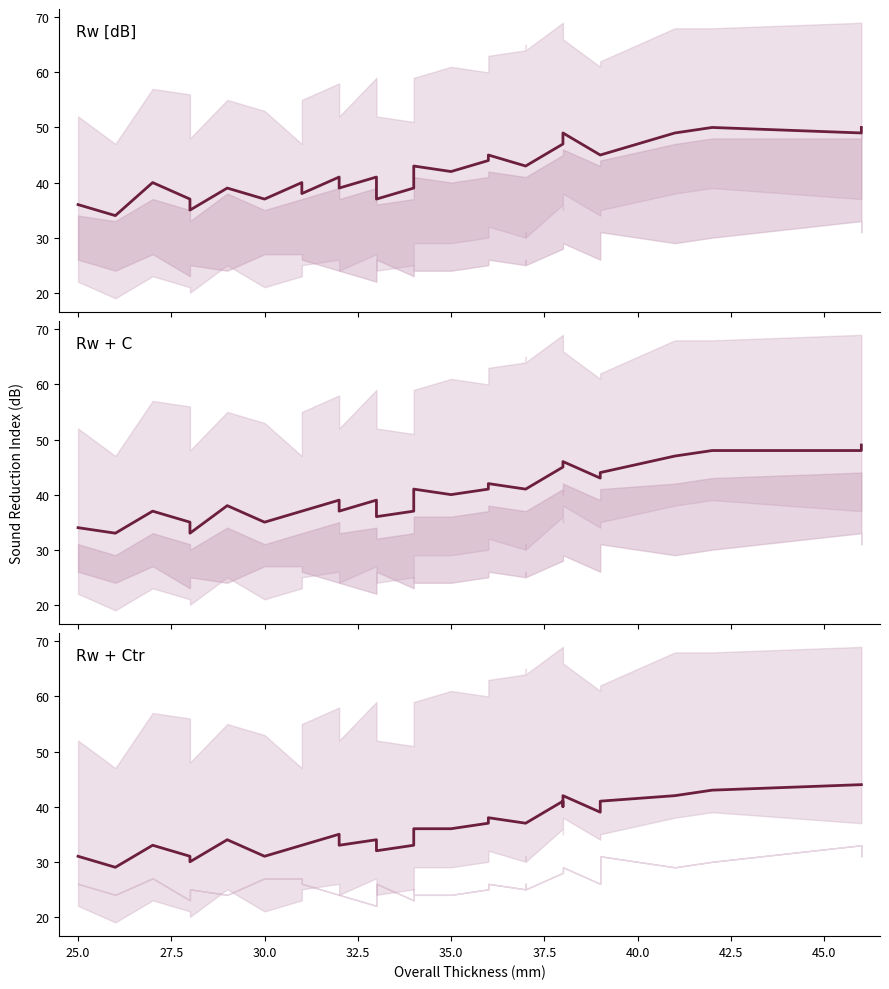

True or false: Rw [dB] and Rw + C cross at least once.

False